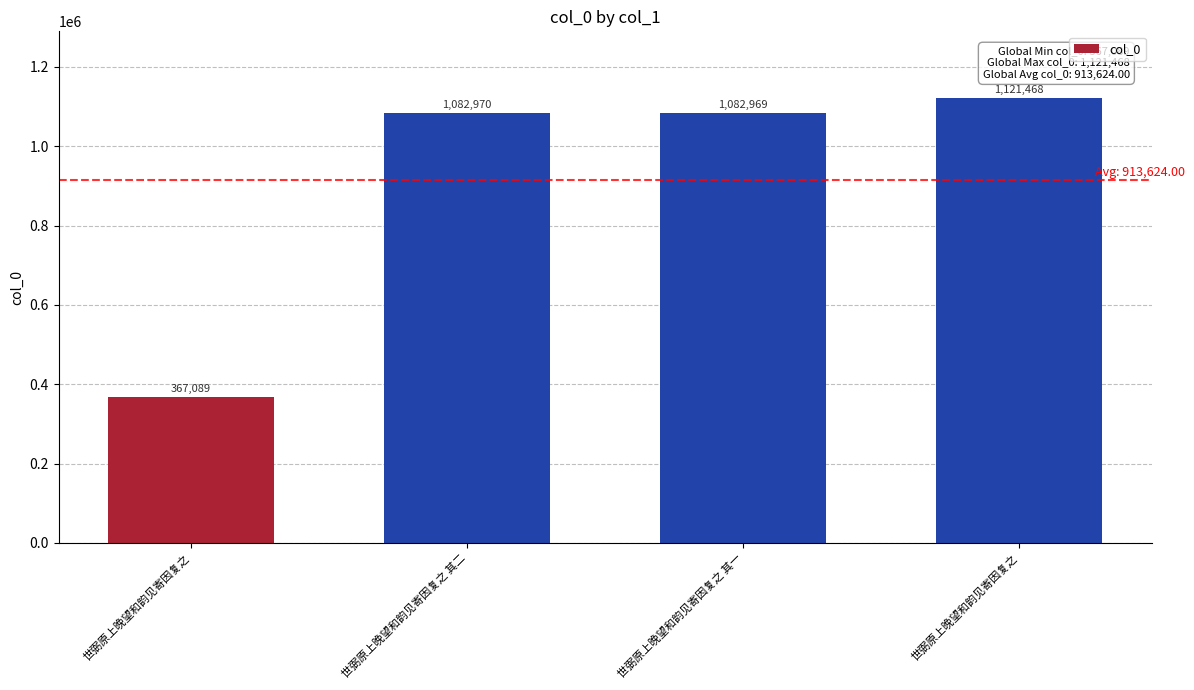

Are the bars grouped side by side (vs. stacked)?

No